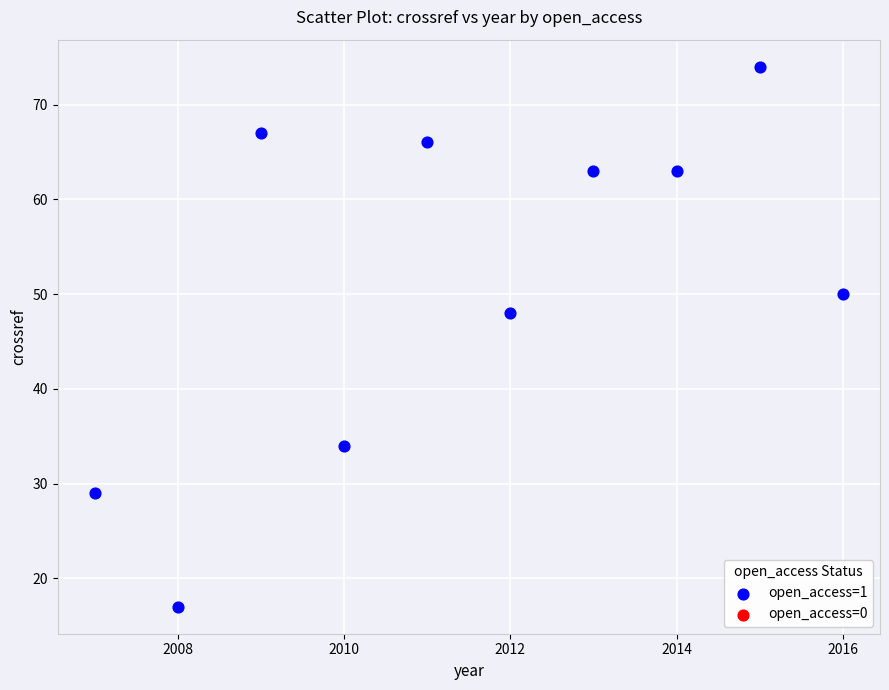

What Y value in the scatter plot is closest to 45?

48